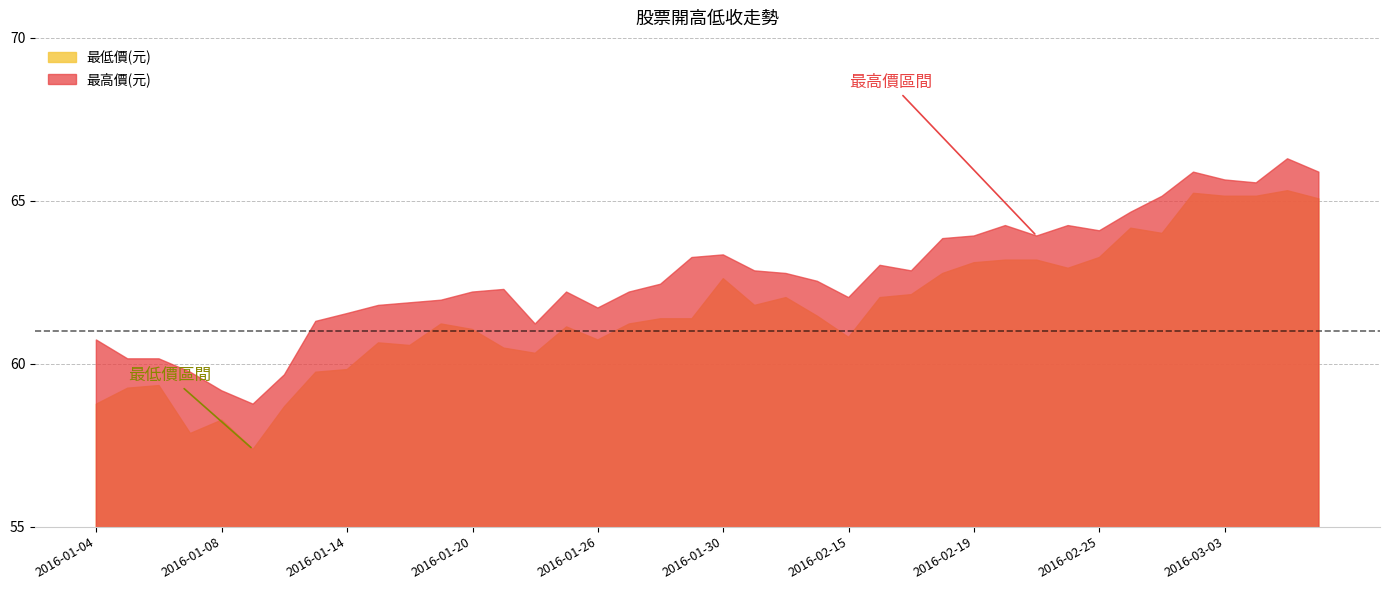

The value of 最高價(元) at 2016-01-11 is 58.8. True or false?

True